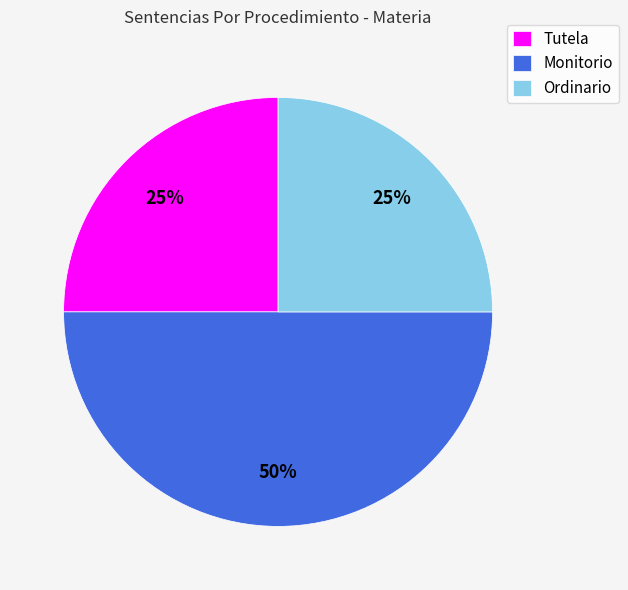

Is Tutela the majority of the pie?

No